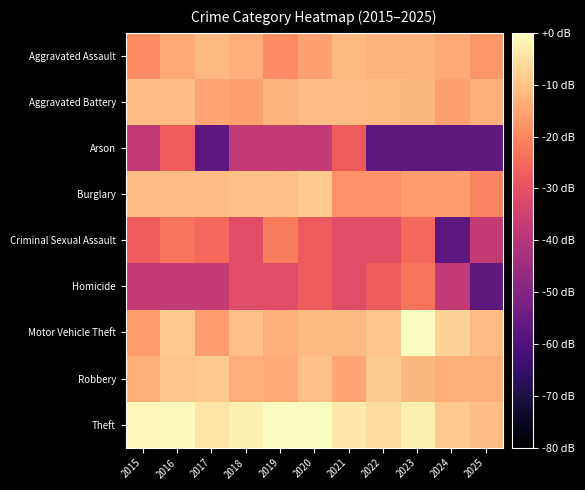

What is the spread (max minus min) of values at 2015?

36.0